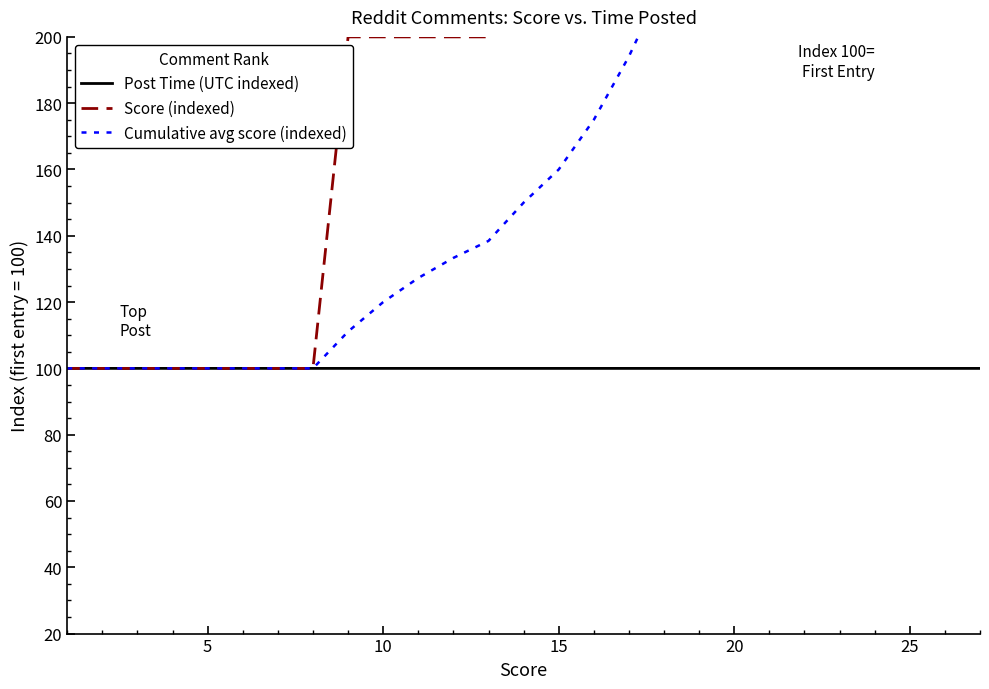

How many data points in Cumulative avg score (indexed) are above 150?

13